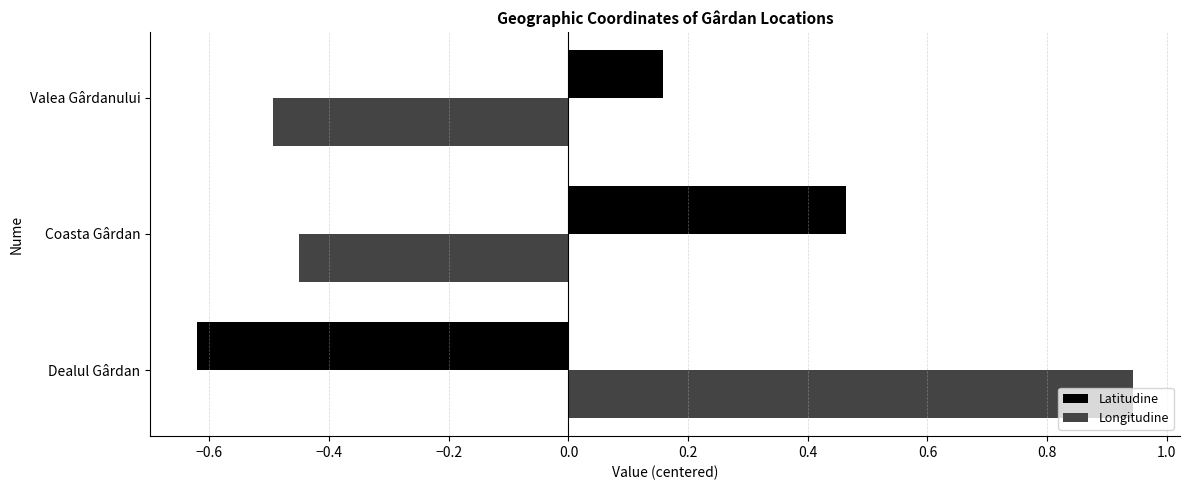

How many distinct data groups are displayed?

2